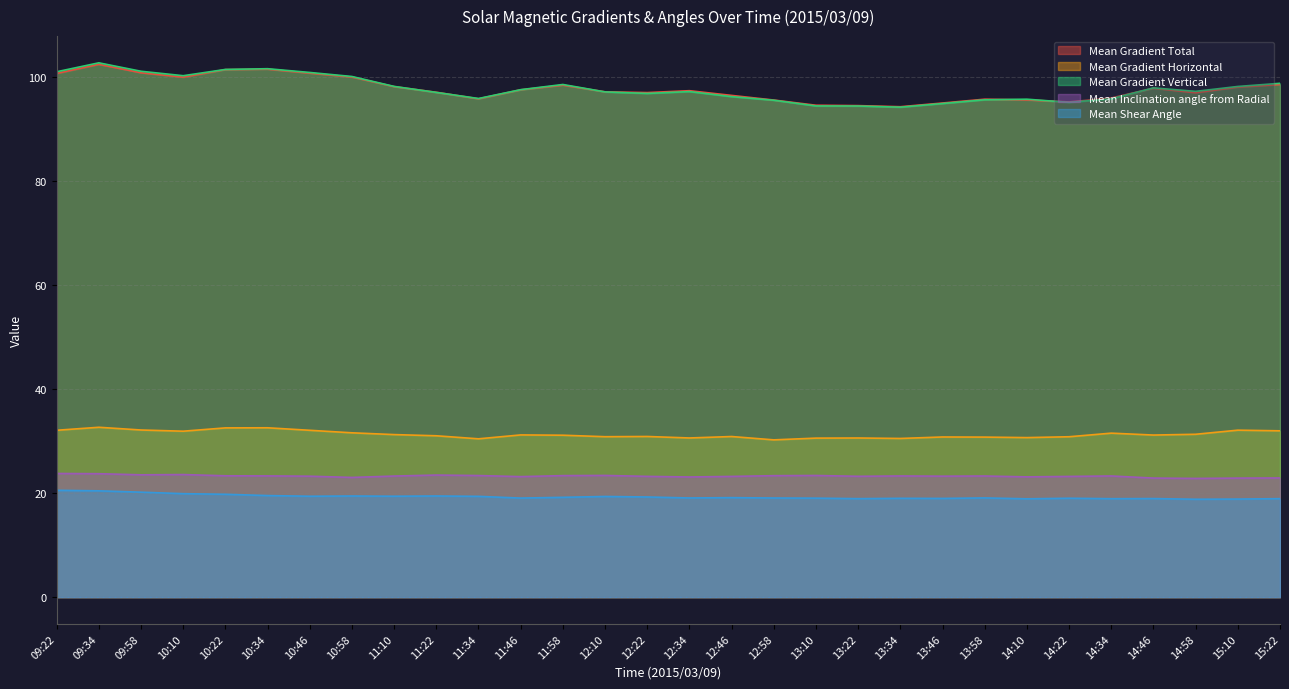

How many distinct data groups are displayed?

5